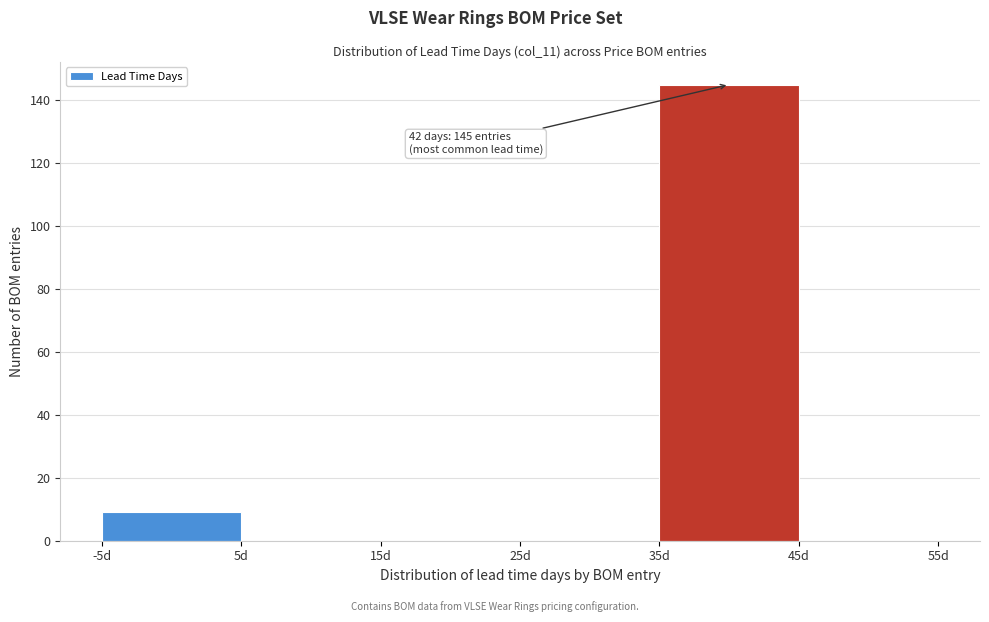

Over which range of the x-axis is the bar tallest?

35 to 45